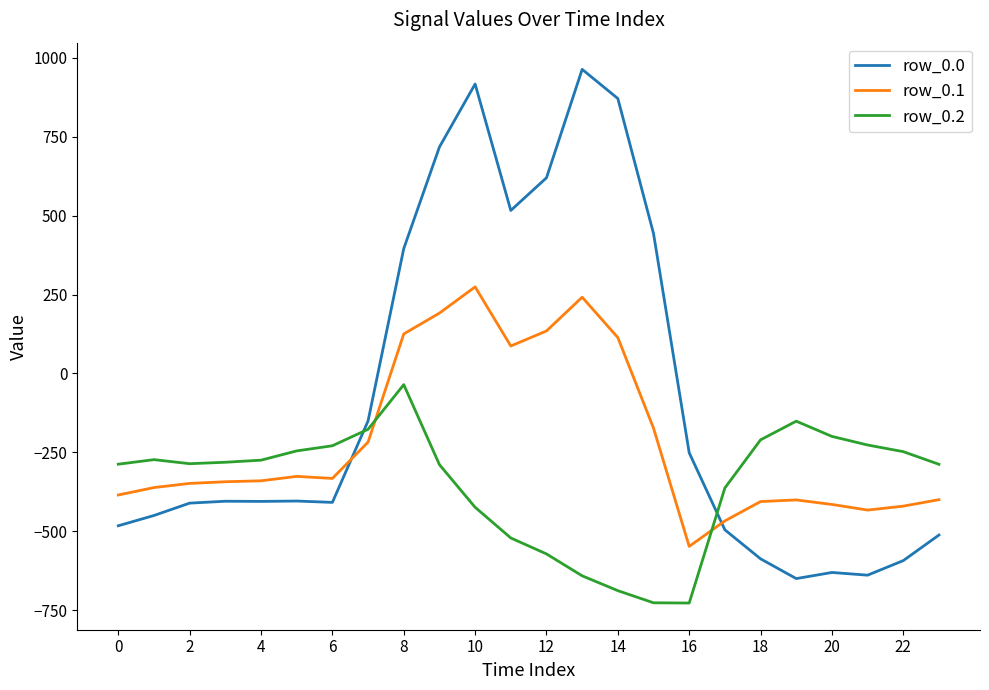

Which series has the largest total across all categories?

row_0.0